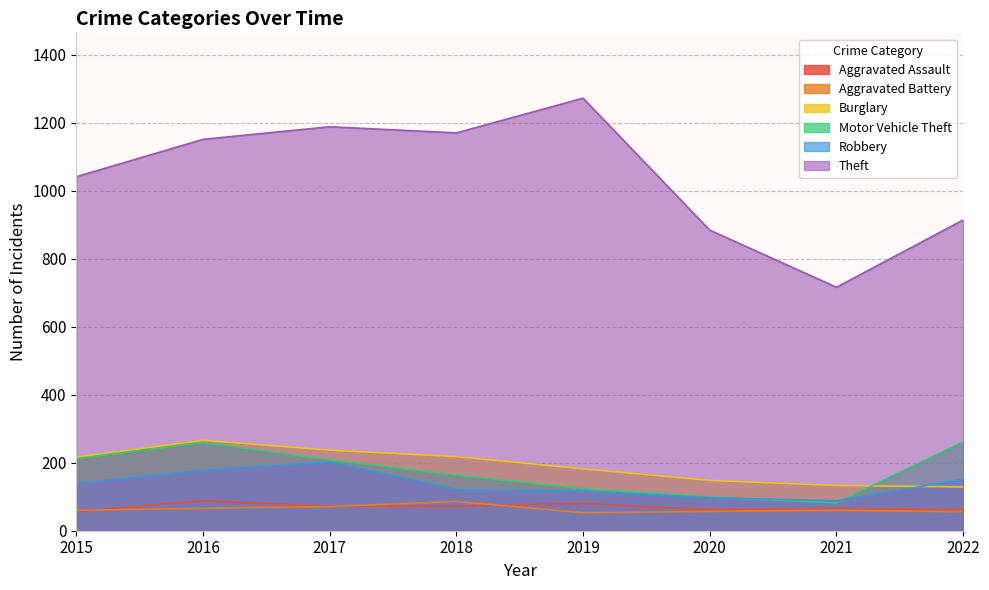

Between 2016 and 2015, which is larger?

2016